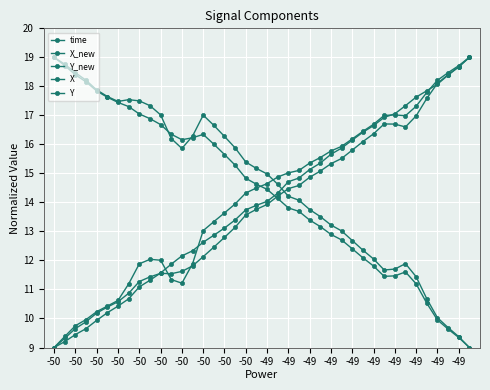

Which category has the lowest value in the X series?

-50